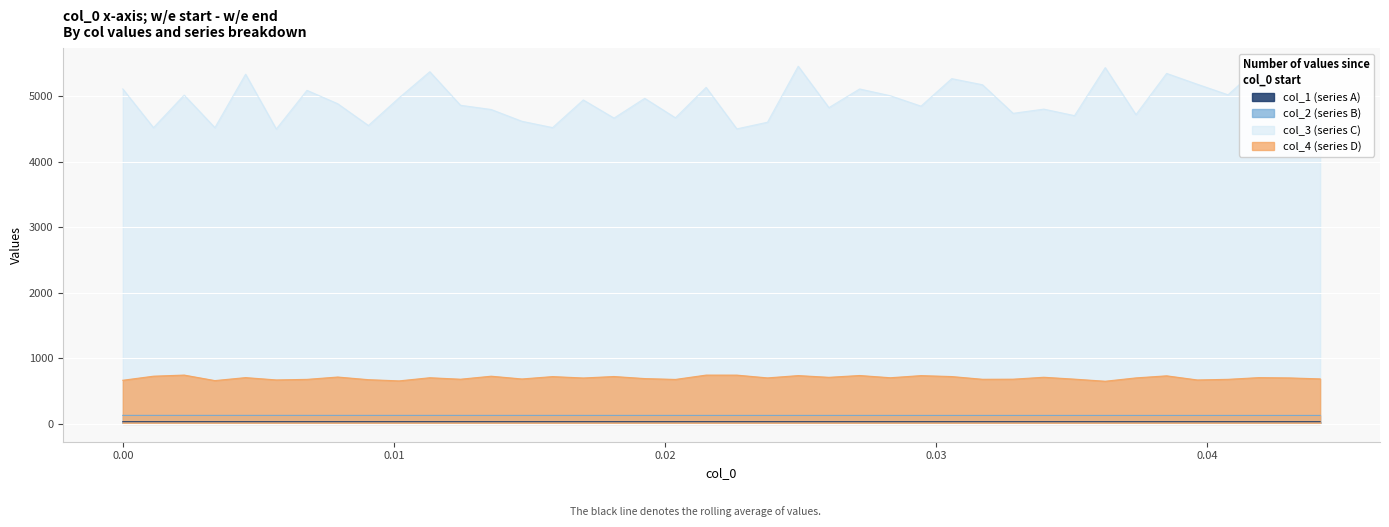

Which series has the largest range (max minus min)?

col_3 (series C)